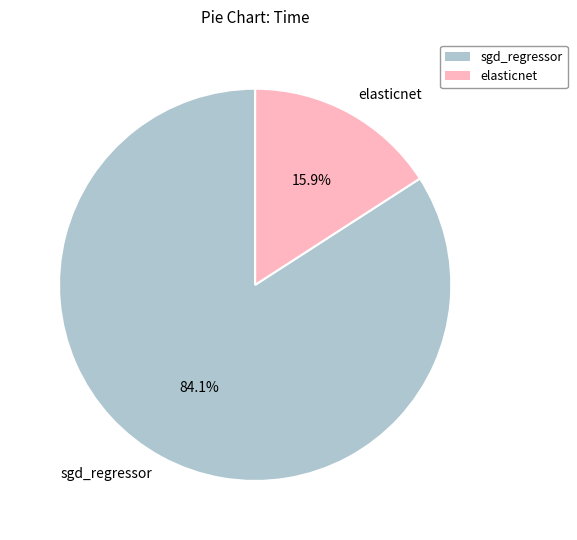

To the nearest percent, what percentage of the pie is elasticnet?

16%